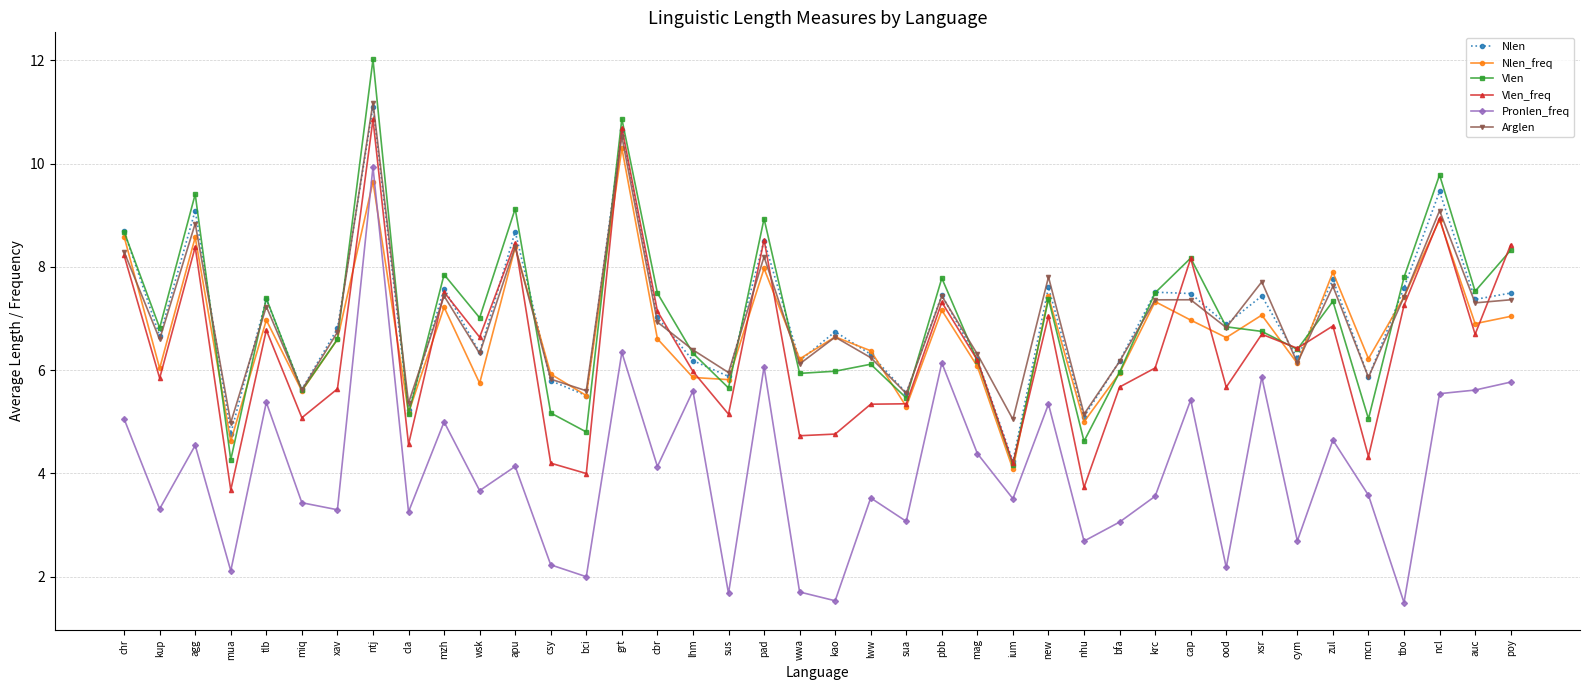

True or false: Pronlen_freq has more than 2 points higher than both neighbors.

True